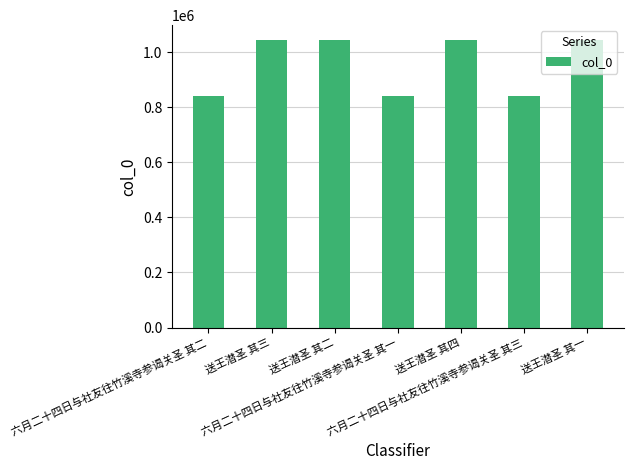

What is the smallest value displayed?

838733